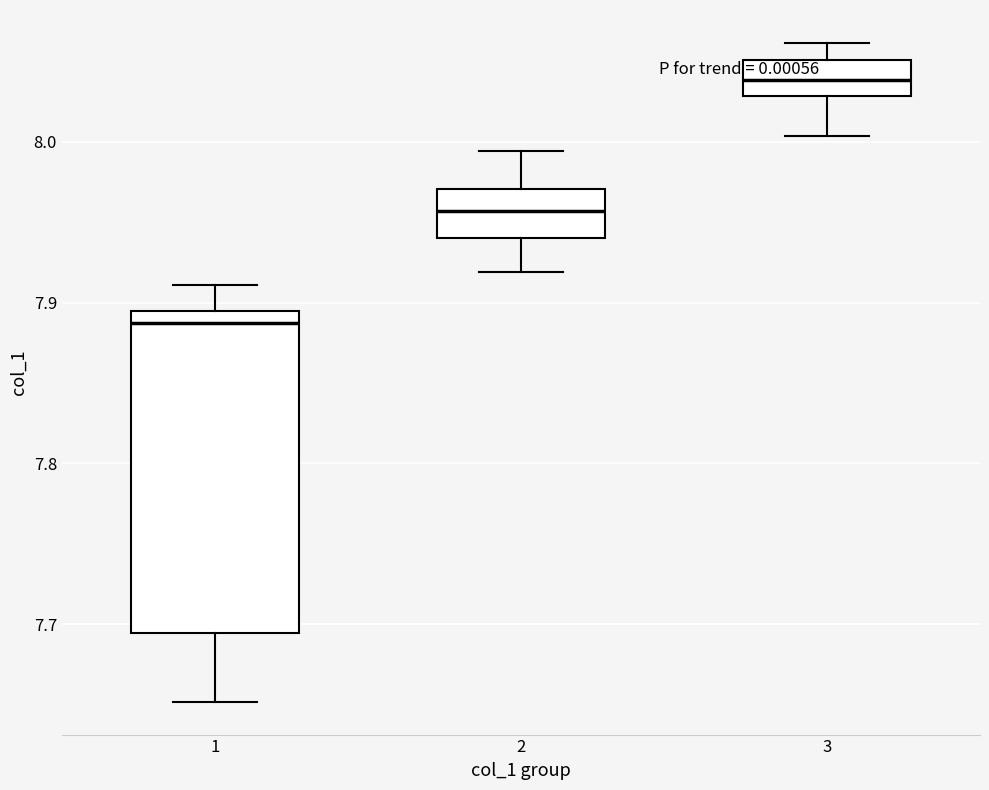

Which box has the lowest median line?

1